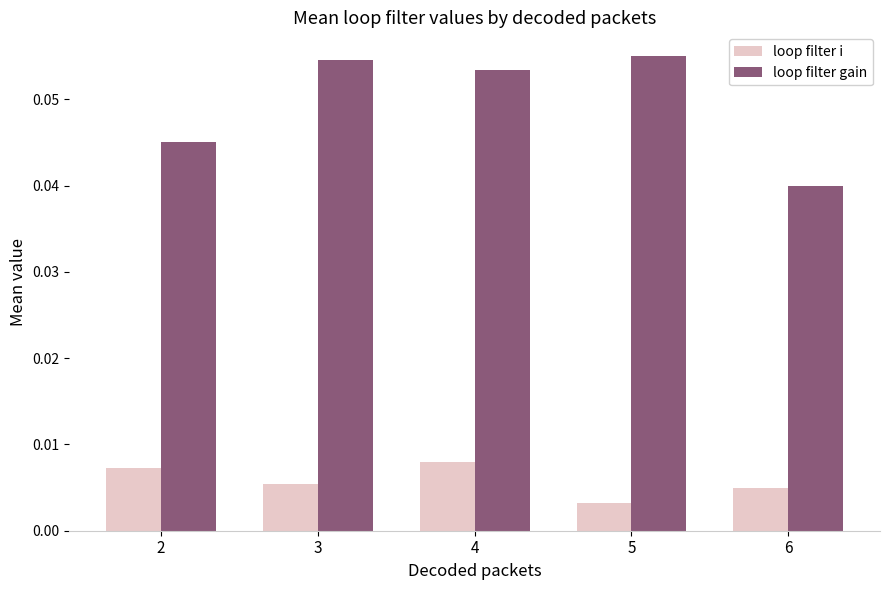

List the series in order of their peak value, highest first.

loop filter gain, loop filter i